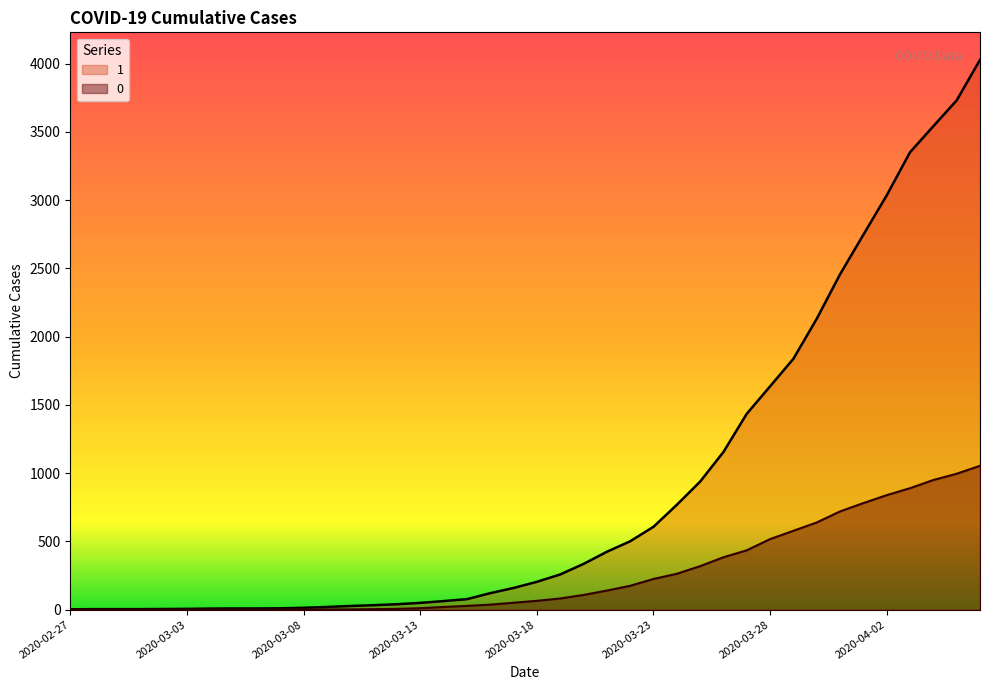

Which series has the largest total across all categories?

1